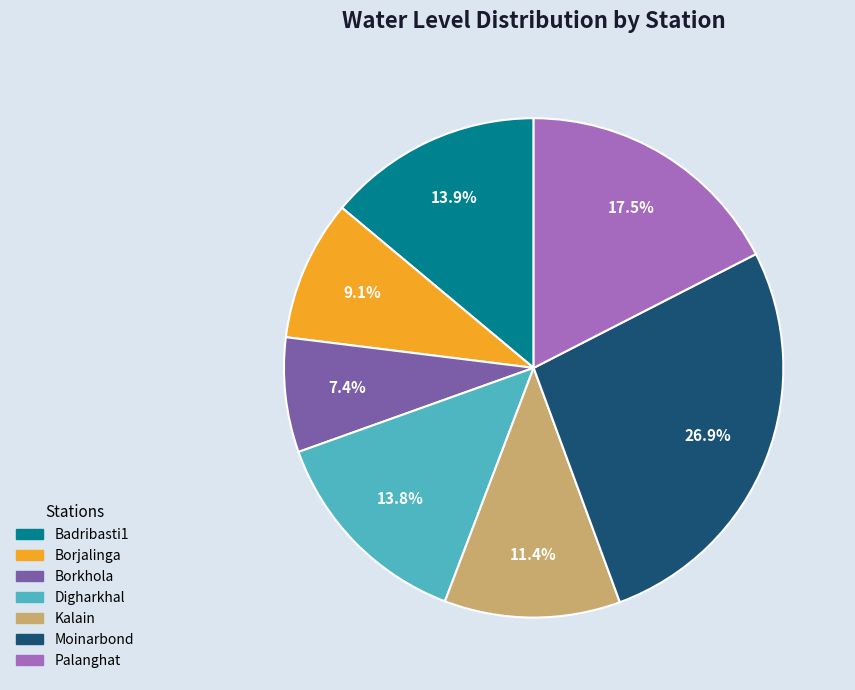

To the nearest percent, what is the average slice percentage?

14%